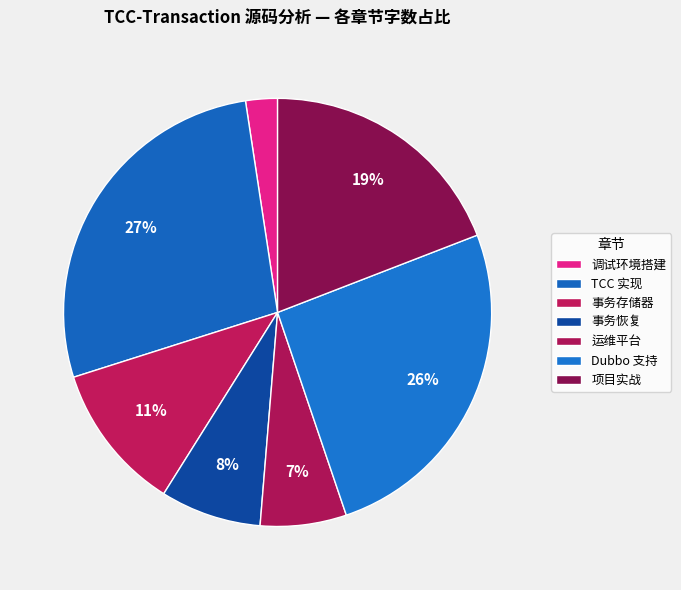

Is 事务存储器 the majority of the pie?

No